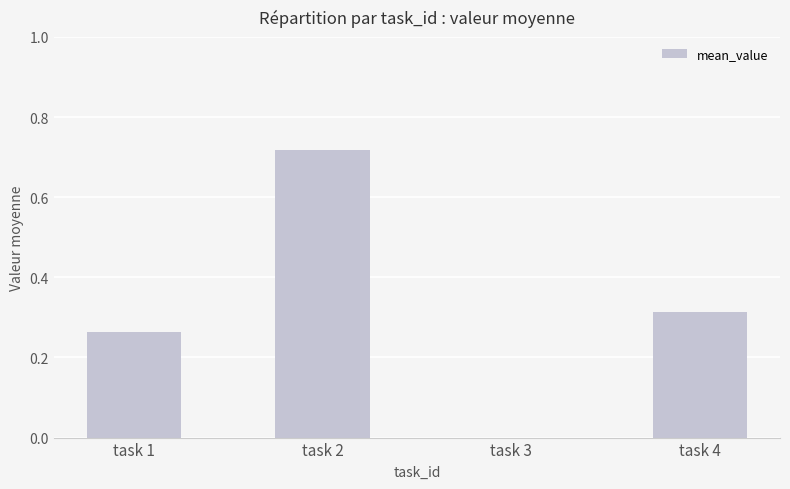

What is the sum of all values?

1.3